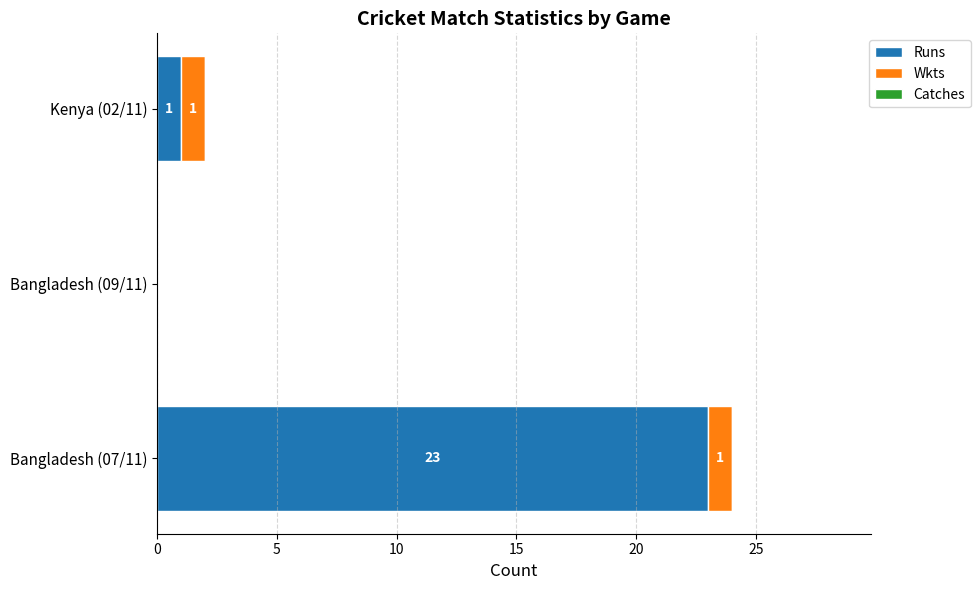

True or false: Runs has a value of 39 at Bangladesh (07/11).

False